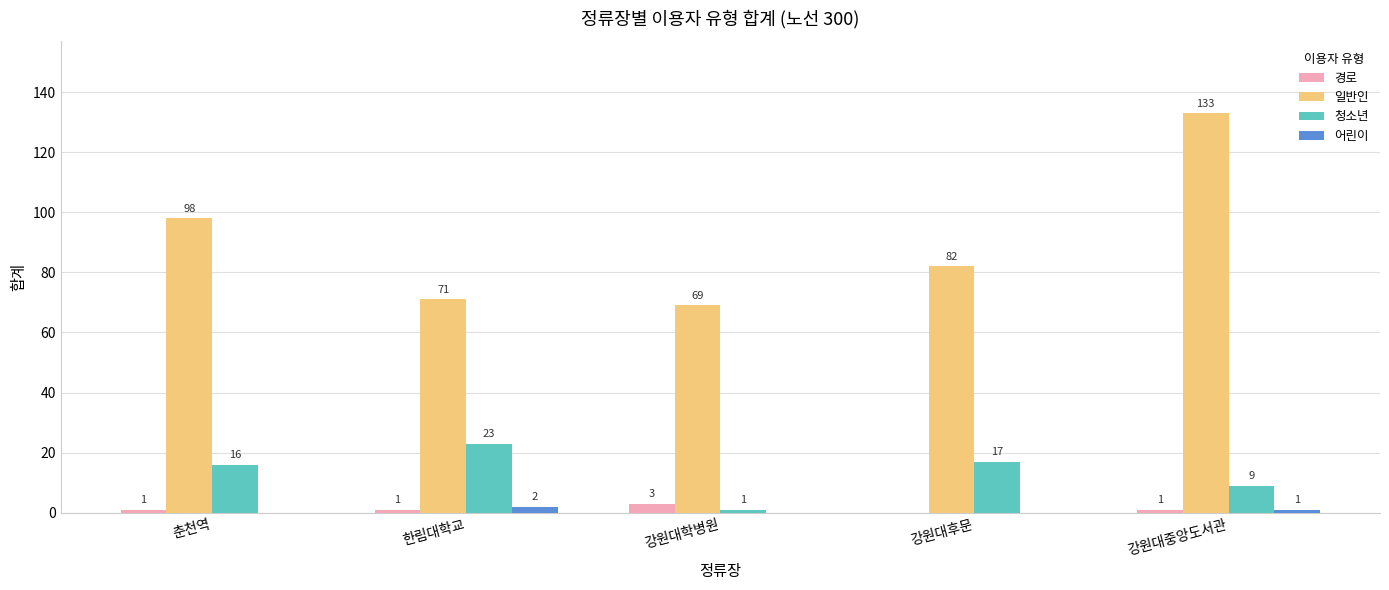

Reading left to right, extract all data points from this chart.

경로: 춘천역=1	한림대학교=1	강원대학병원=3	강원대후문=0	강원대중앙도서관=1
일반인: 춘천역=98	한림대학교=71	강원대학병원=69	강원대후문=82	강원대중앙도서관=133
청소년: 춘천역=16	한림대학교=23	강원대학병원=1	강원대후문=17	강원대중앙도서관=9
어린이: 춘천역=0	한림대학교=2	강원대학병원=0	강원대후문=0	강원대중앙도서관=1